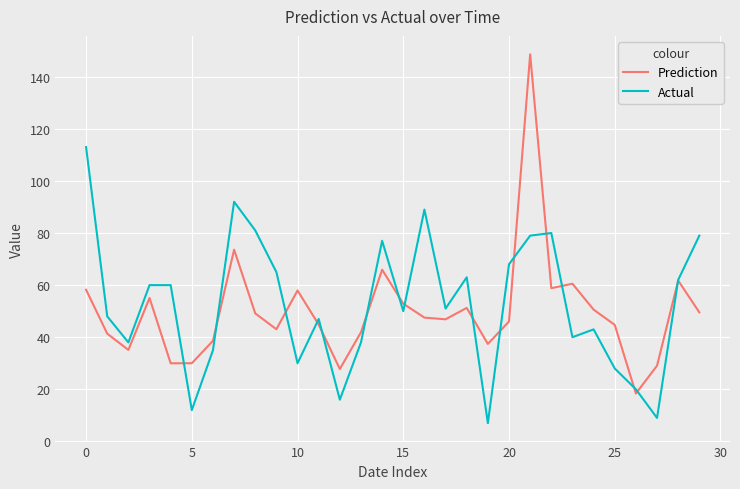

What is the highest value of the Actual series?

113.0